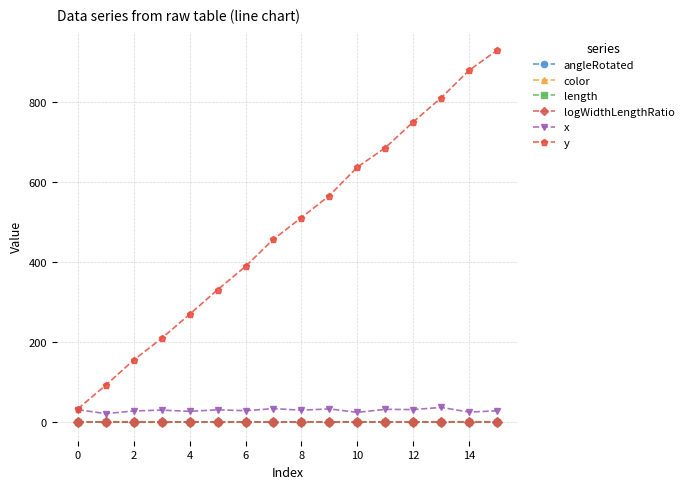

How many series are shown in this chart?

6